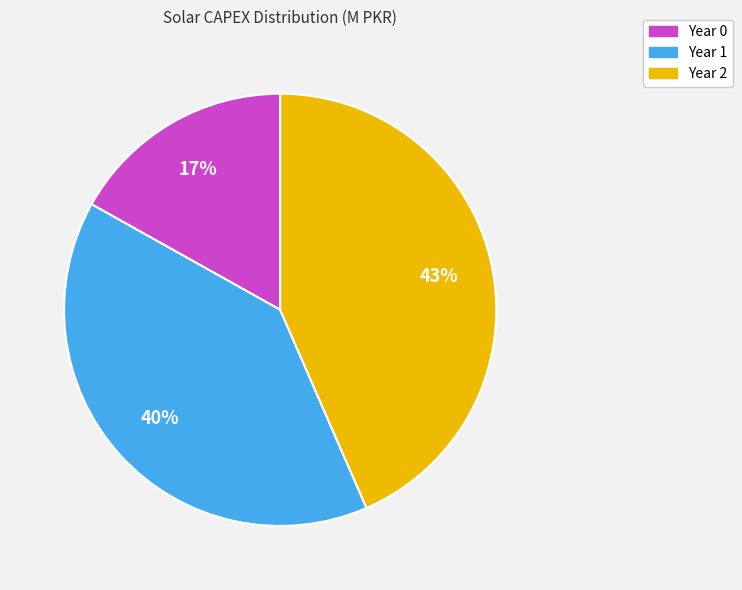

True or false: Year 1 accounts for 49% of the total.

False